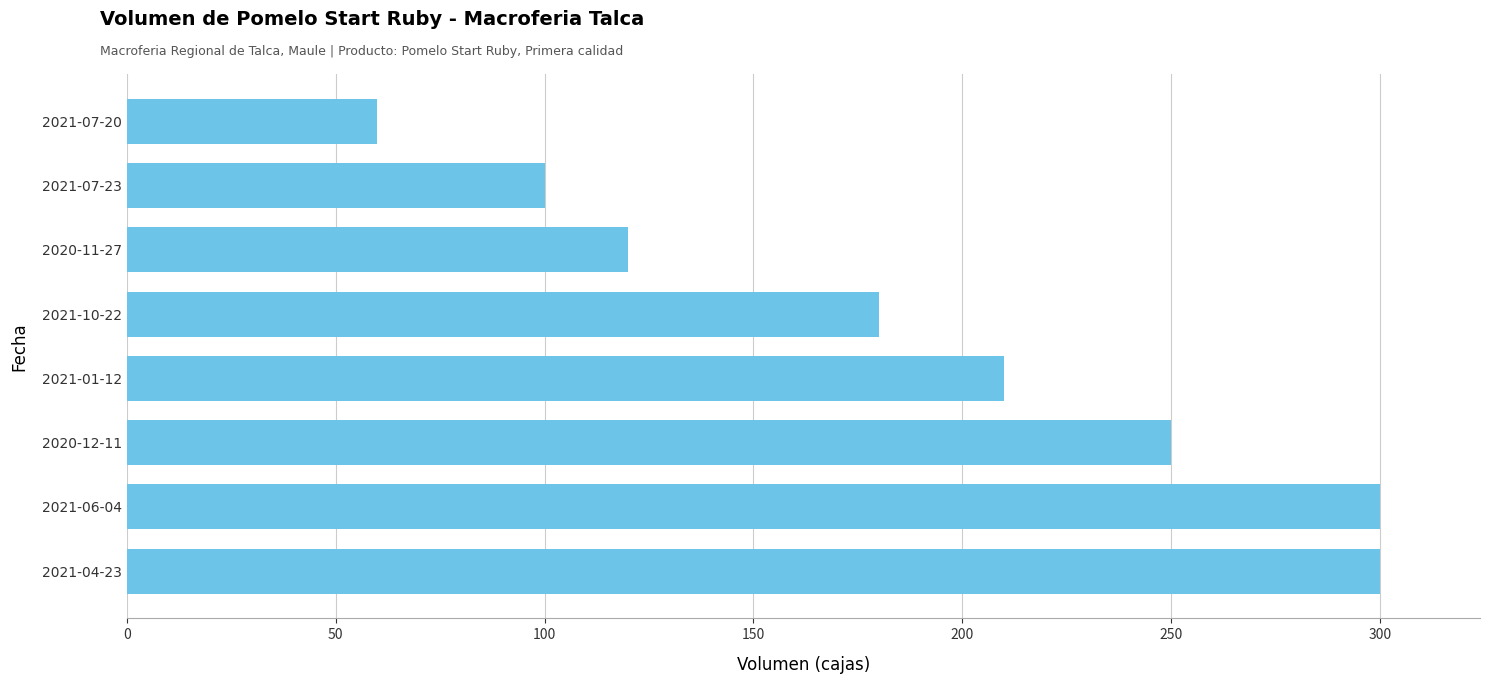

What is the change in value from 2021-01-12 to 2020-11-27?

-90